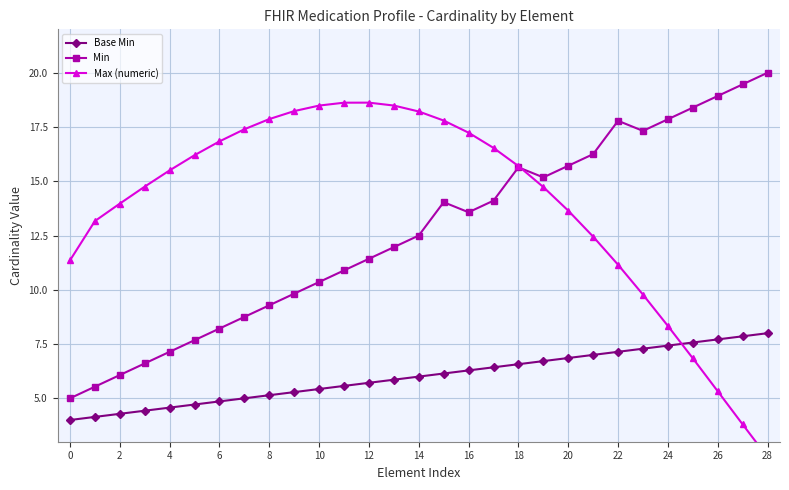

What is the sum of the Min values at 22 and 15?

31.8